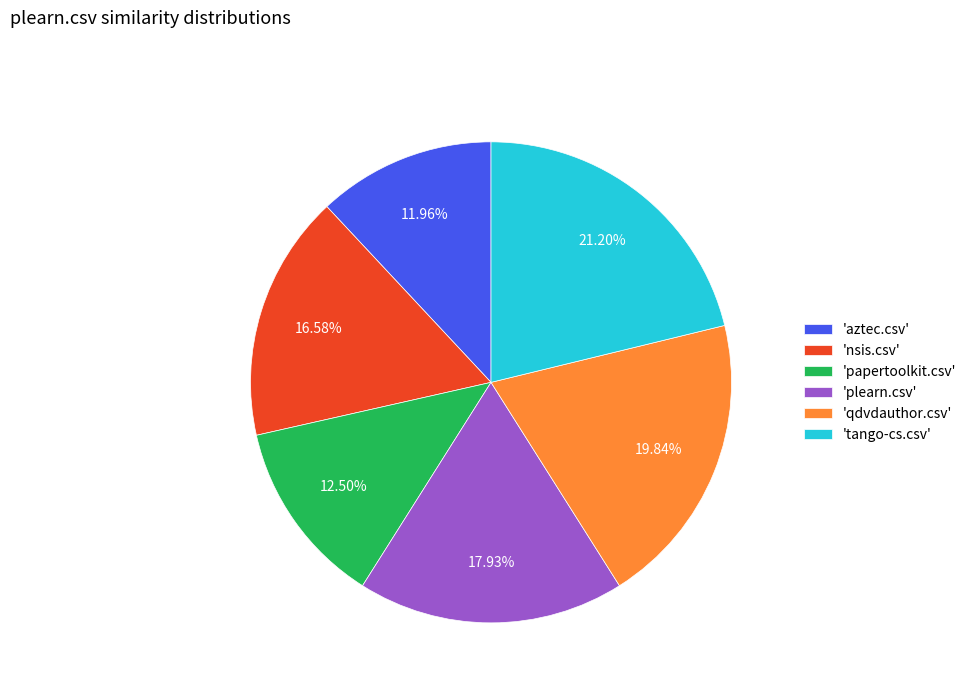

Combined, do 'aztec.csv' and 'nsis.csv' account for over 50%?

No